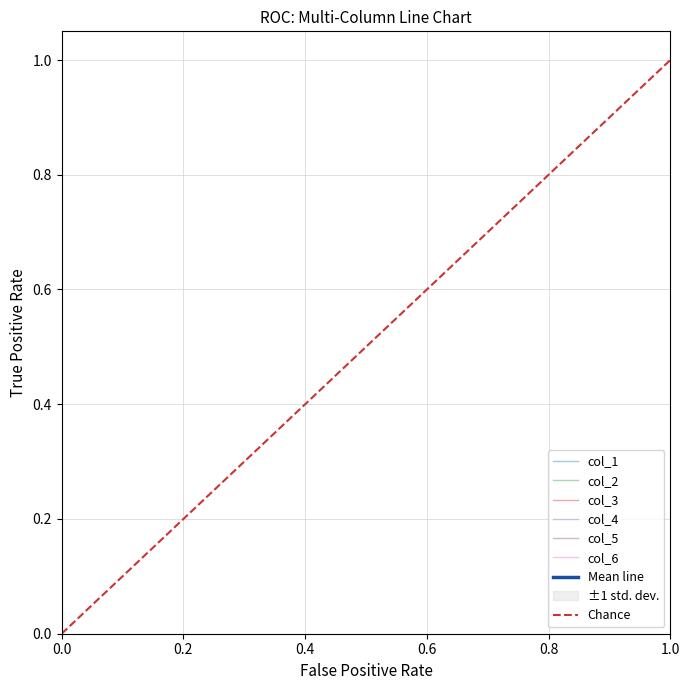

Which series has the largest range (max minus min)?

col_3